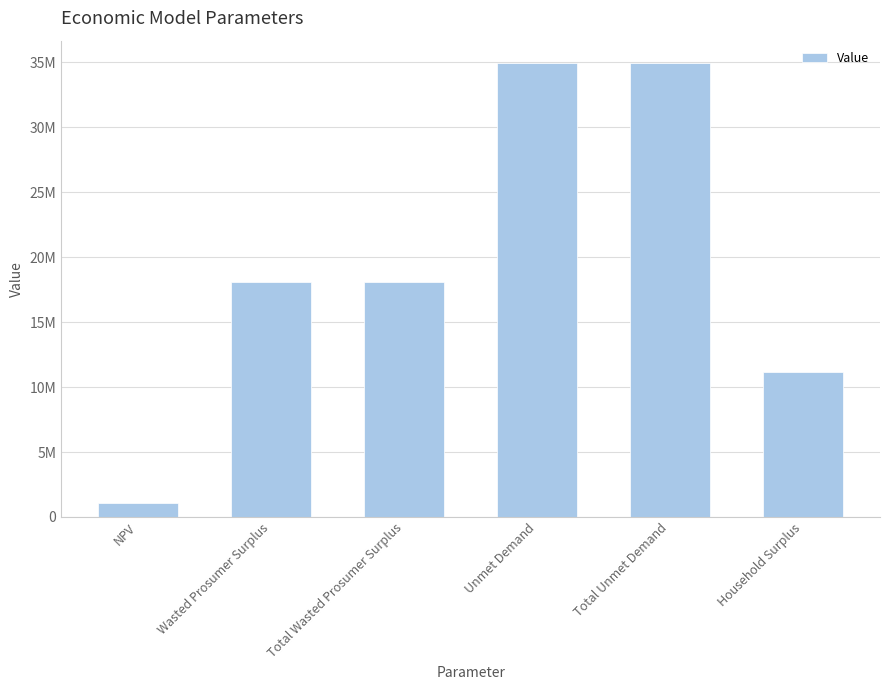

List the labels in order of value, smallest first.

NPV, Household Surplus, Wasted Prosumer Surplus, Total Wasted Prosumer Surplus, Unmet Demand, Total Unmet Demand